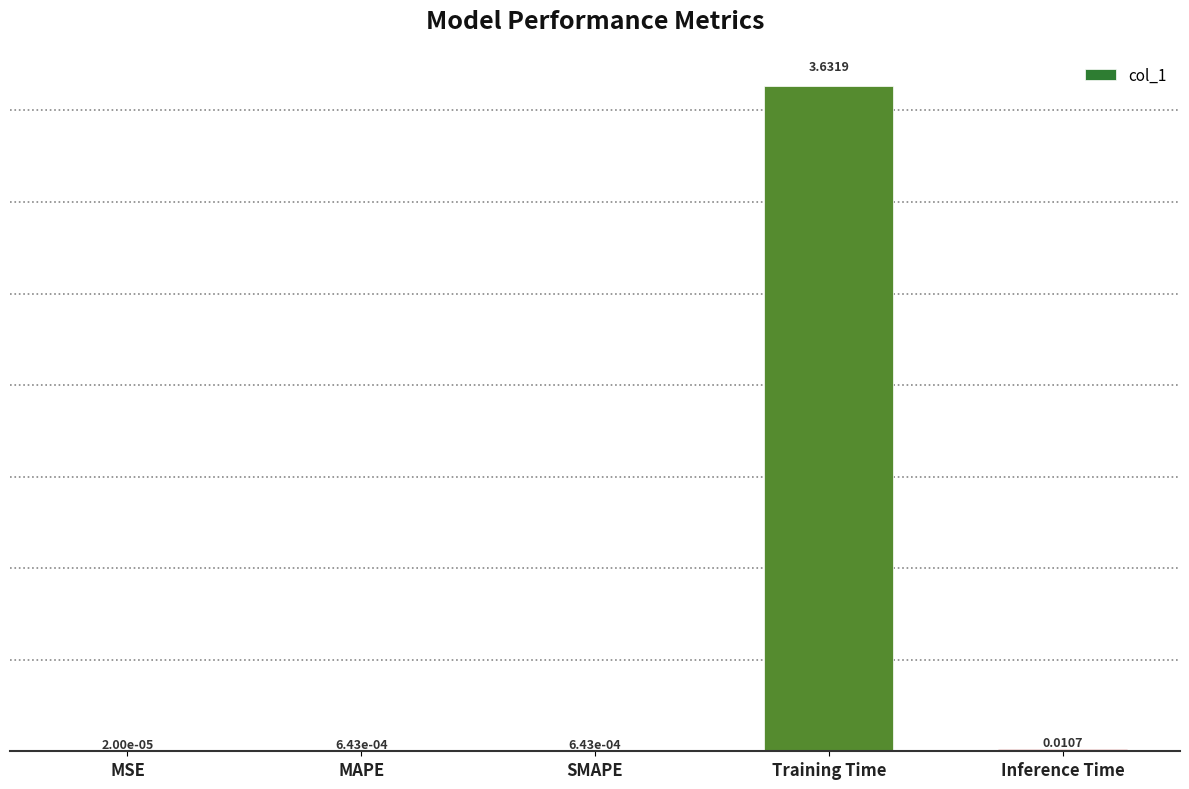

At which label is the value closest to 1?

Inference Time